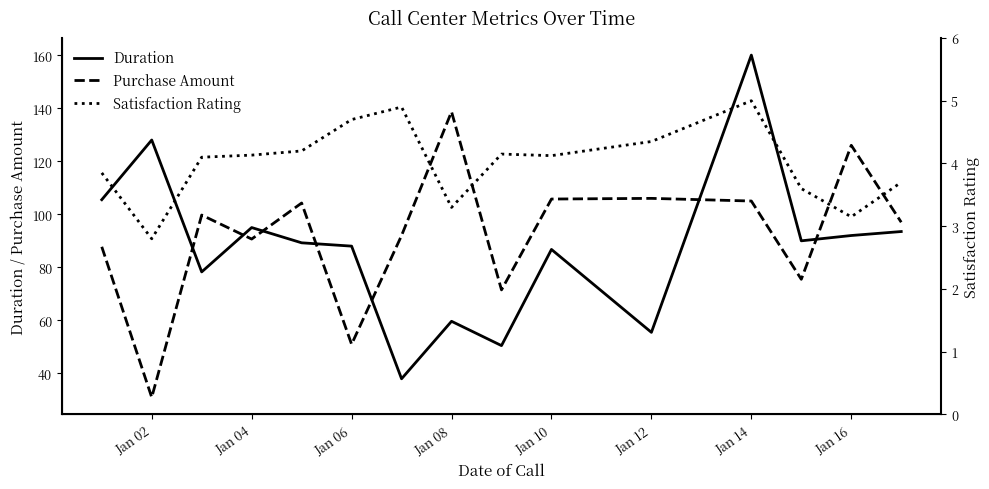

What is the difference between the maximum and minimum values in the Duration series?

122.0